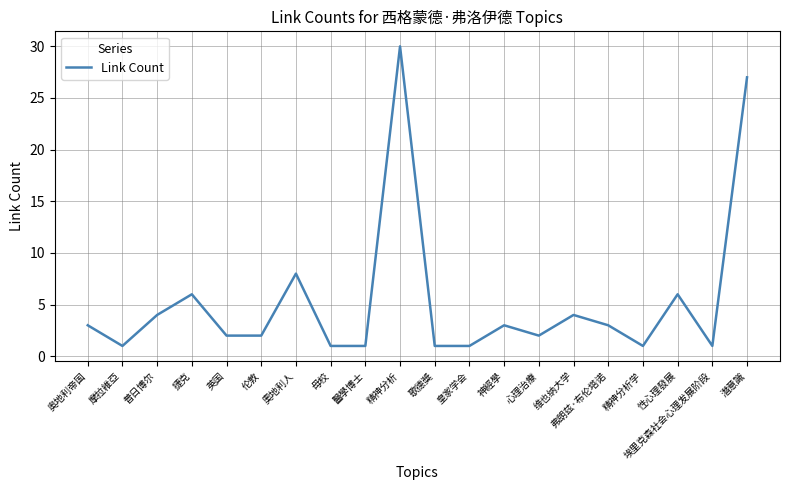

What is the sum of the values at 潛意識 and 神經學?

30